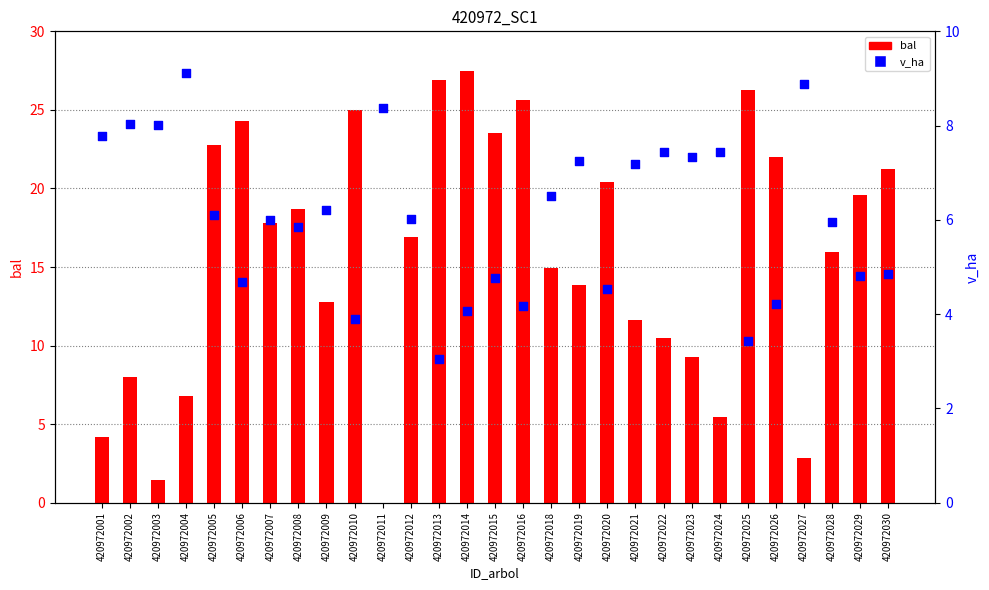

What are all the series names shown in the legend?

bal, v_ha